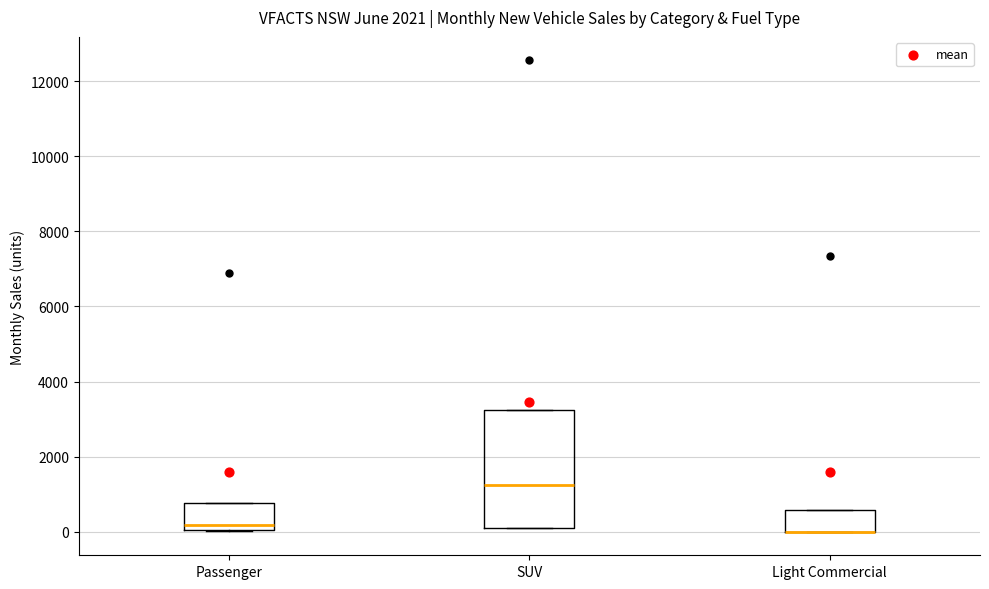

Comparing the boxes themselves (not the whiskers), which one is the tallest?

SUV